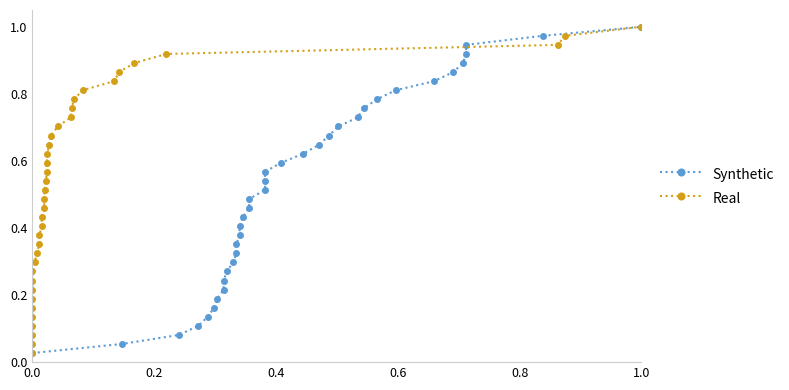

What is the sum of all Real values?

19.0